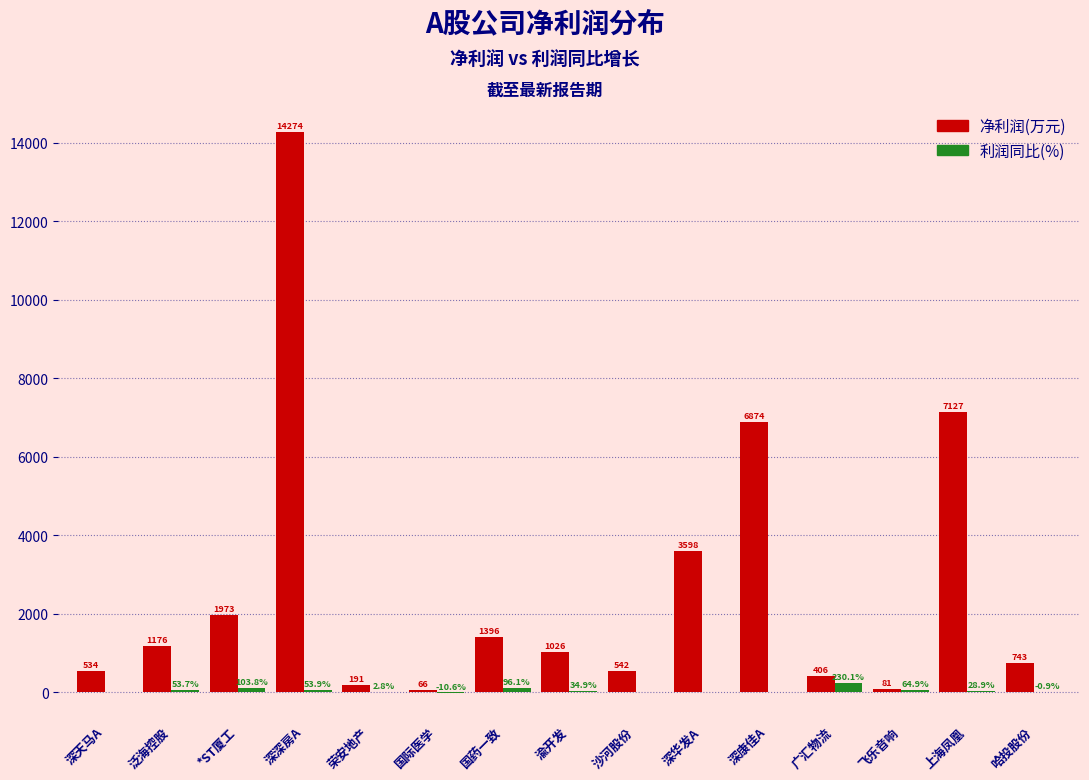

Count the number of data series in this chart.

2